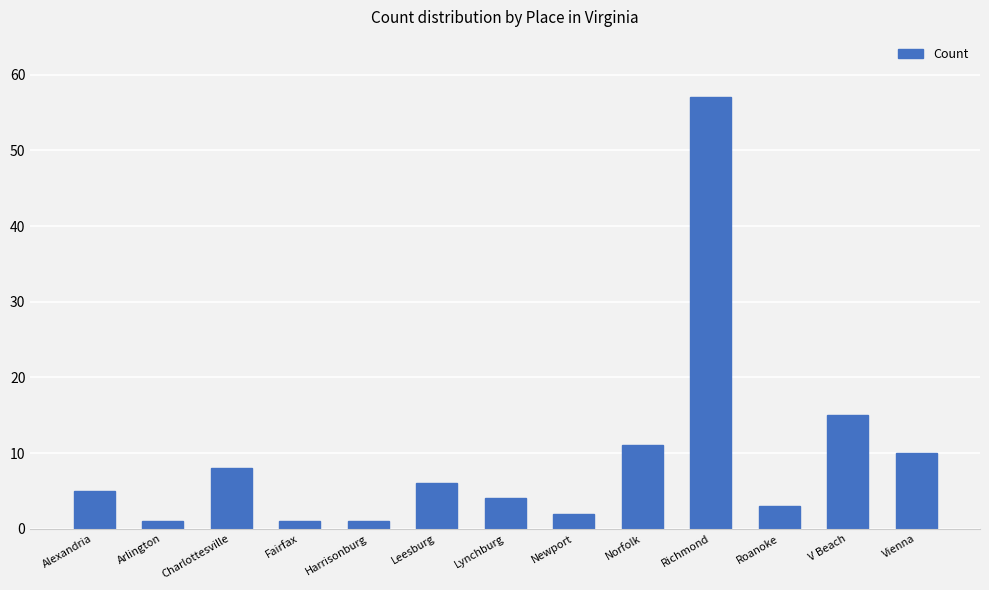

Is it true that the value at Richmond is 101?

False